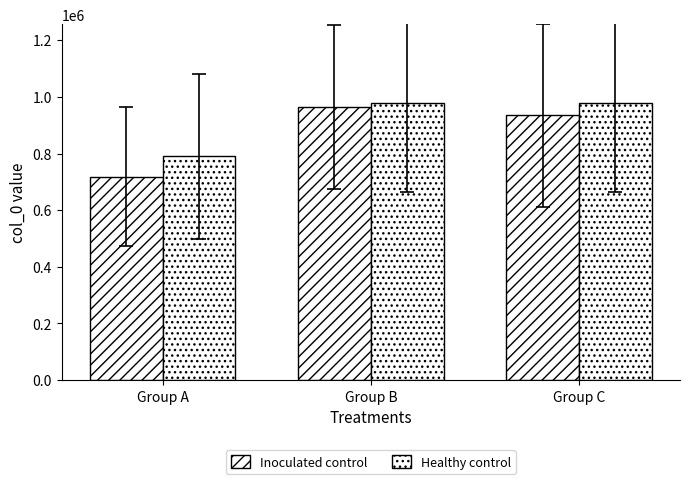

Where does the Healthy control series first go above 977611?

Group B